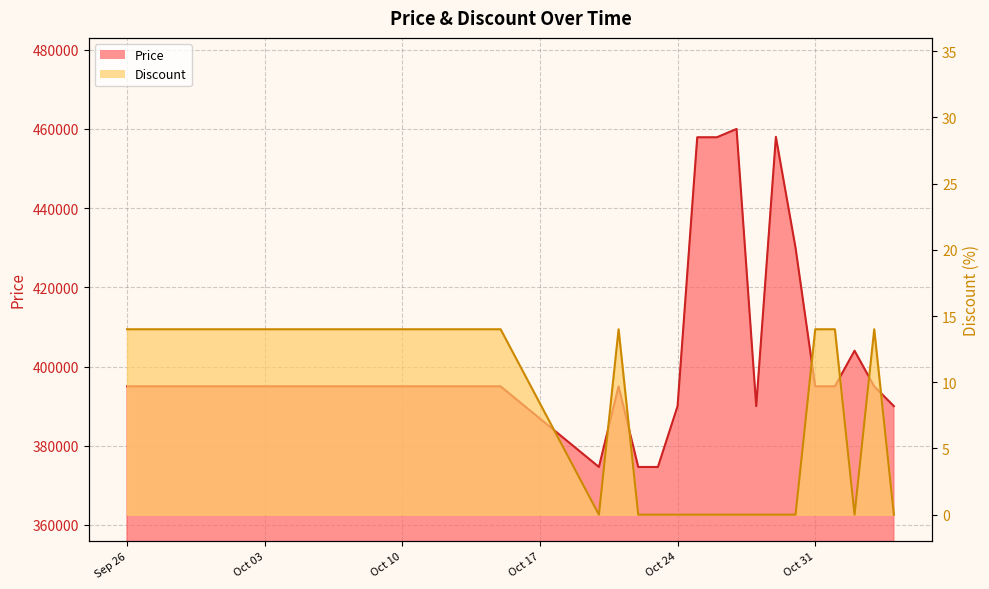

At 2023-10-06, list the series in order from smallest to largest.

Discount, Price